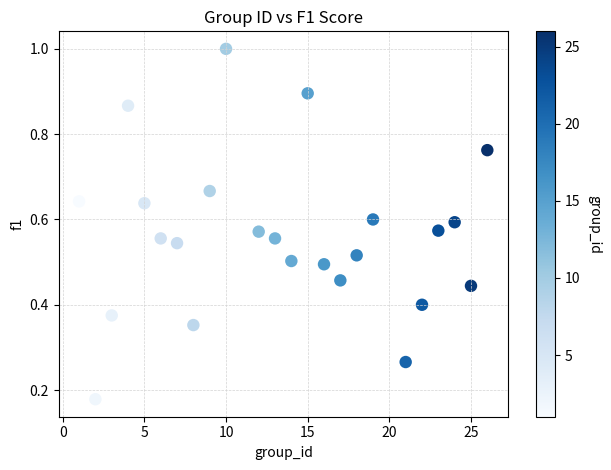

What is the range of X values (max minus min)?

25.0